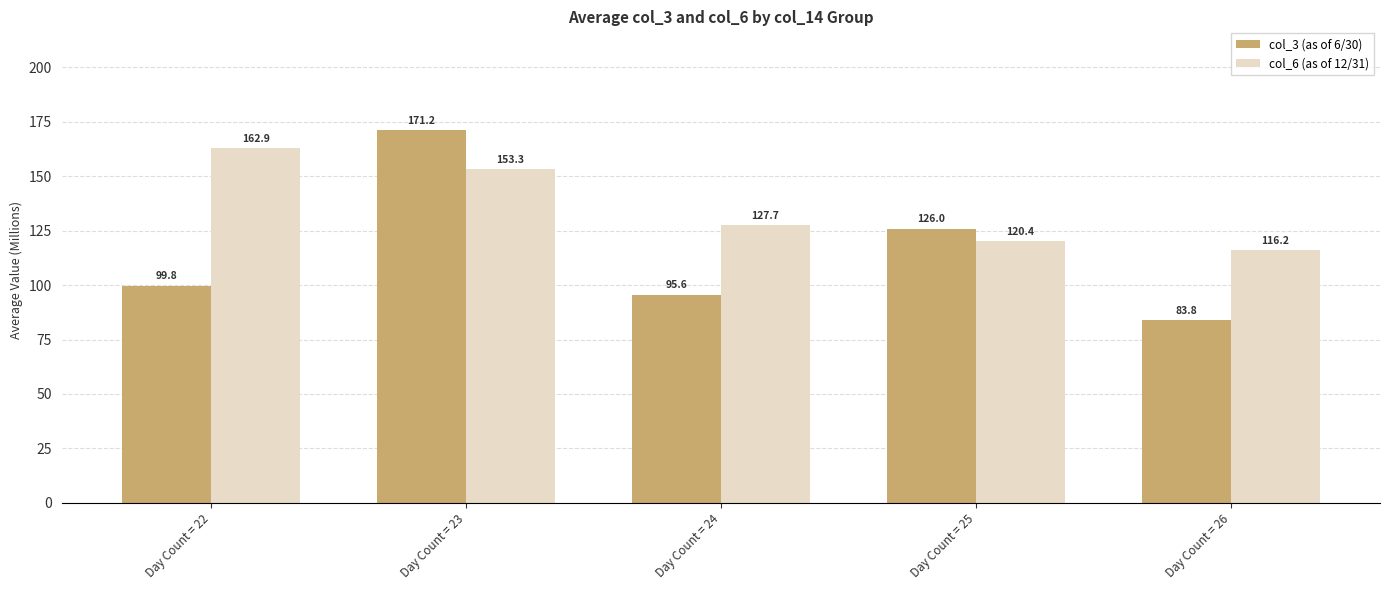

What is the value of the col_3 (as of 6/30) bar at the 2nd from the left?

171.2